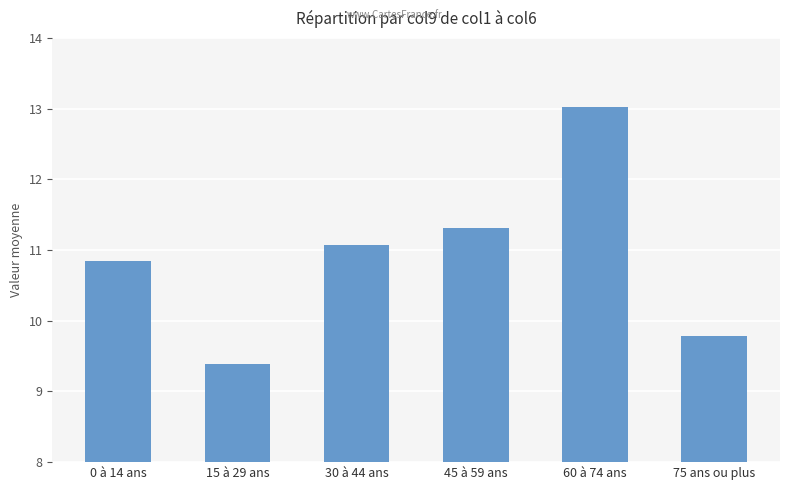

What is the label of the 4th bar from the left?

45 à 59 ans